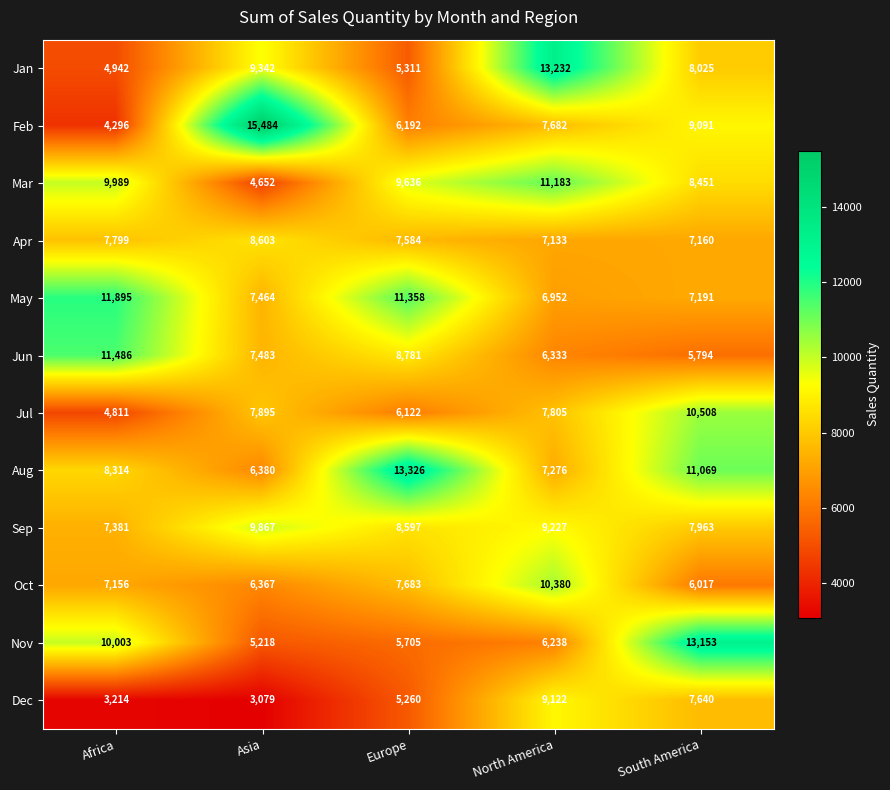

Rank the series at Africa from highest to lowest value.

May, Jun, Nov, Mar, Aug, Apr, Sep, Oct, Jan, Jul, Feb, Dec